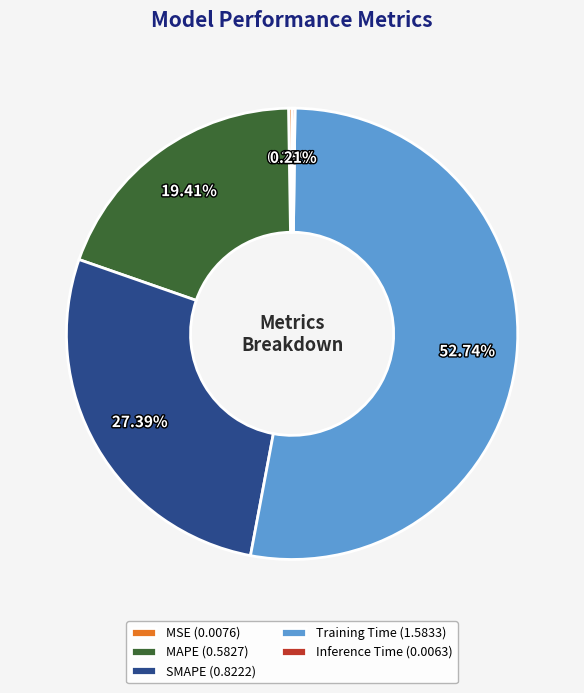

Between SMAPE (0.8222) and Training Time (1.5833), which is larger?

Training Time (1.5833)